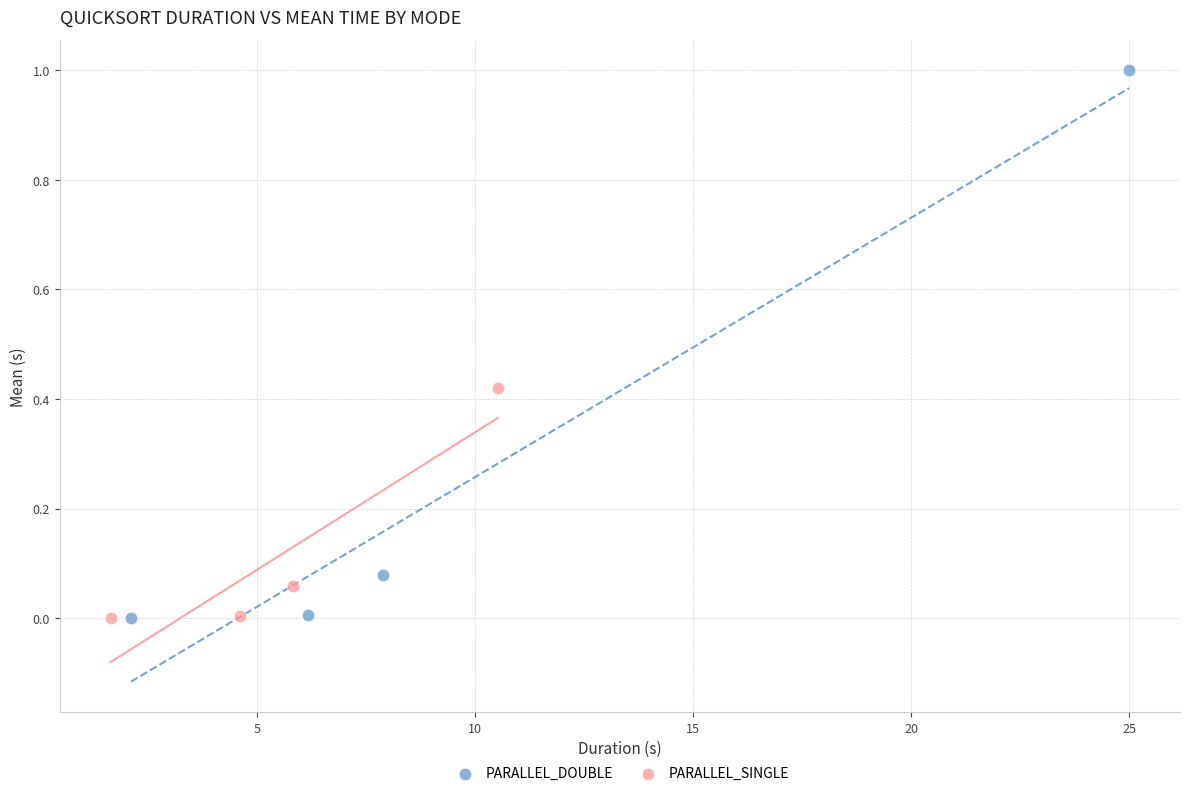

Which series reaches the maximum Y coordinate?

PARALLEL_DOUBLE